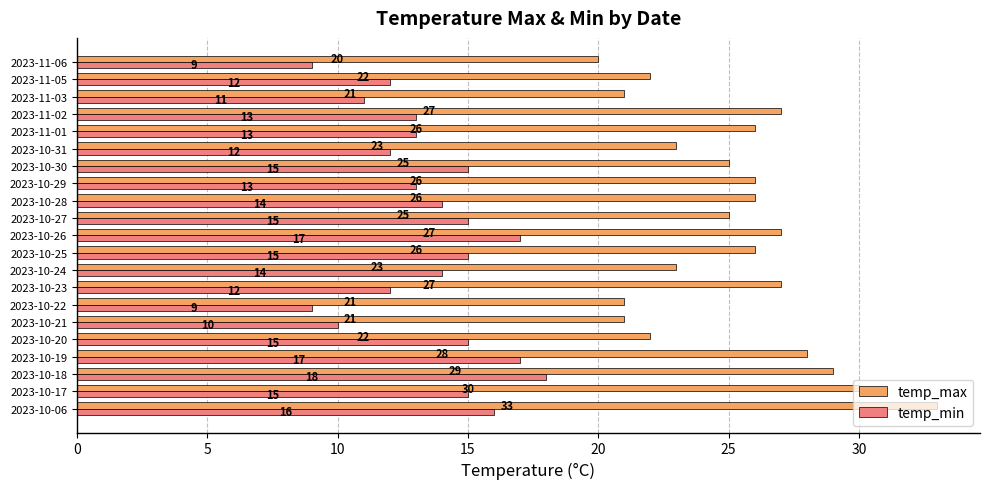

Rank the series by their average value, from highest to lowest.

temp_max, temp_min